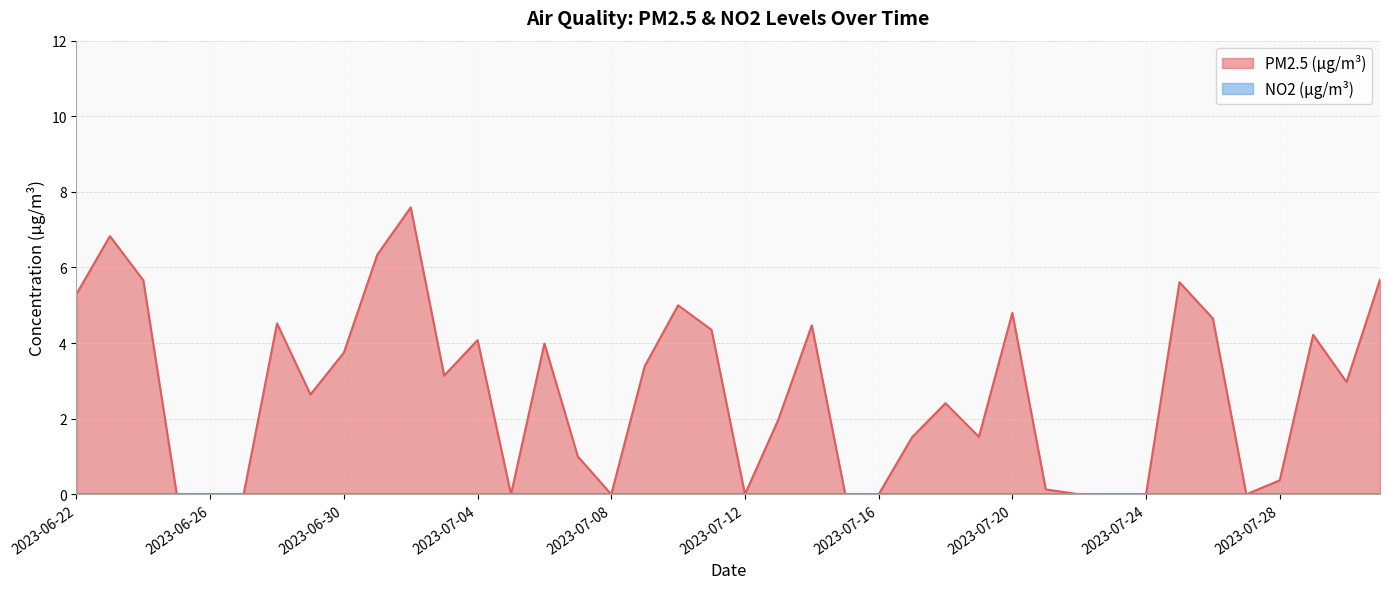

Read the value at 2023-06-30.

3.8